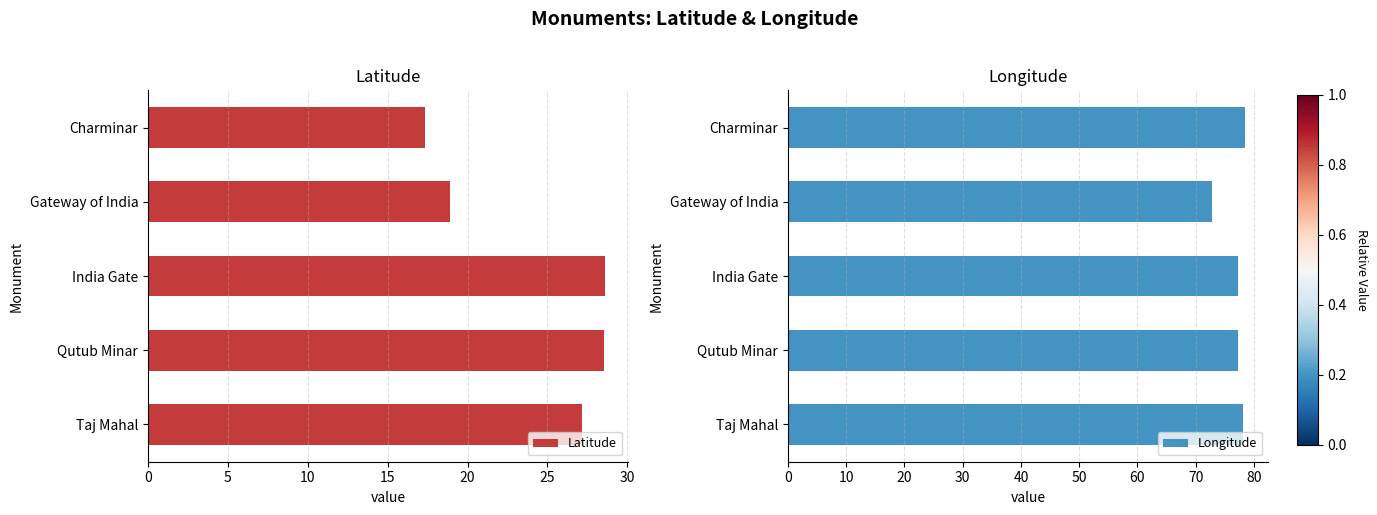

The Latitude series shows 19.8 at Qutub Minar. True or false?

False